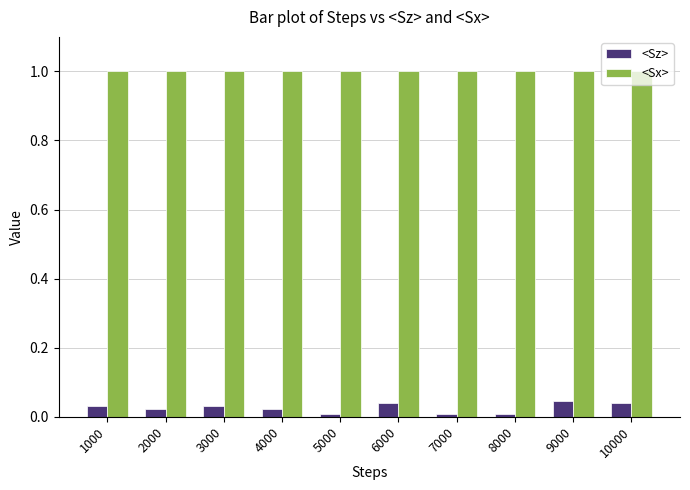

What is the sum of the <Sx> values at 9000 and 2000?

2.0